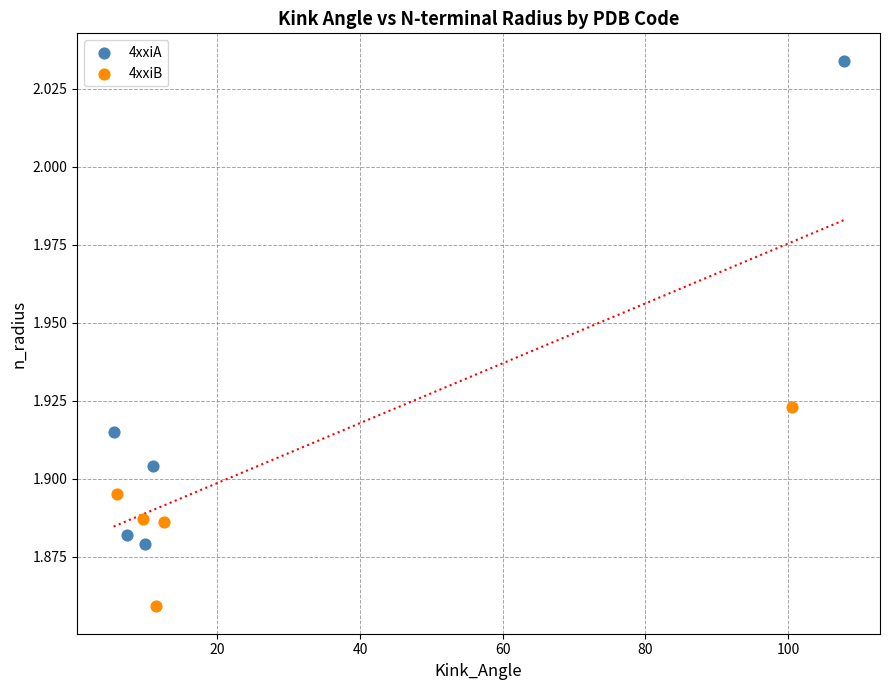

Which series contains the lowest Y value?

4xxiB